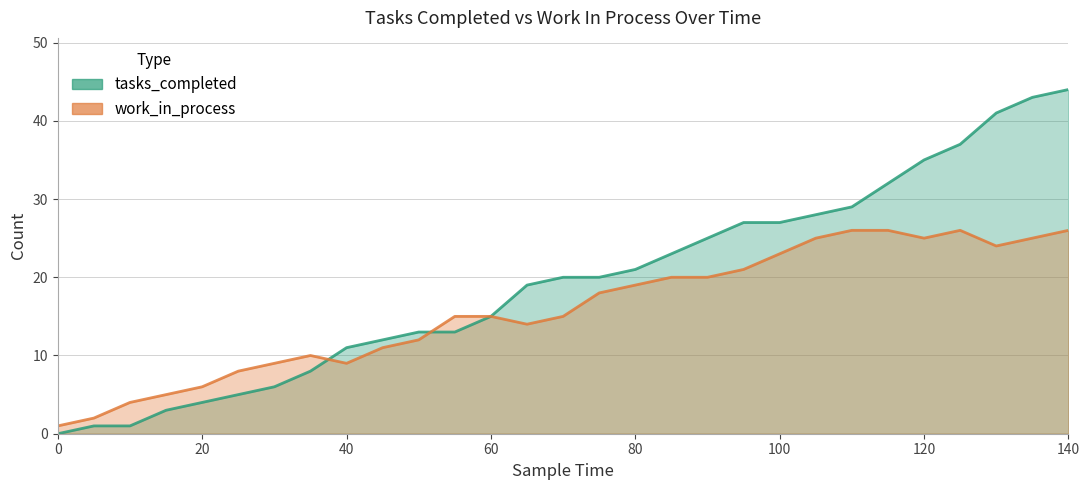

True or false: work_in_process has a value of 36 at 23.

False